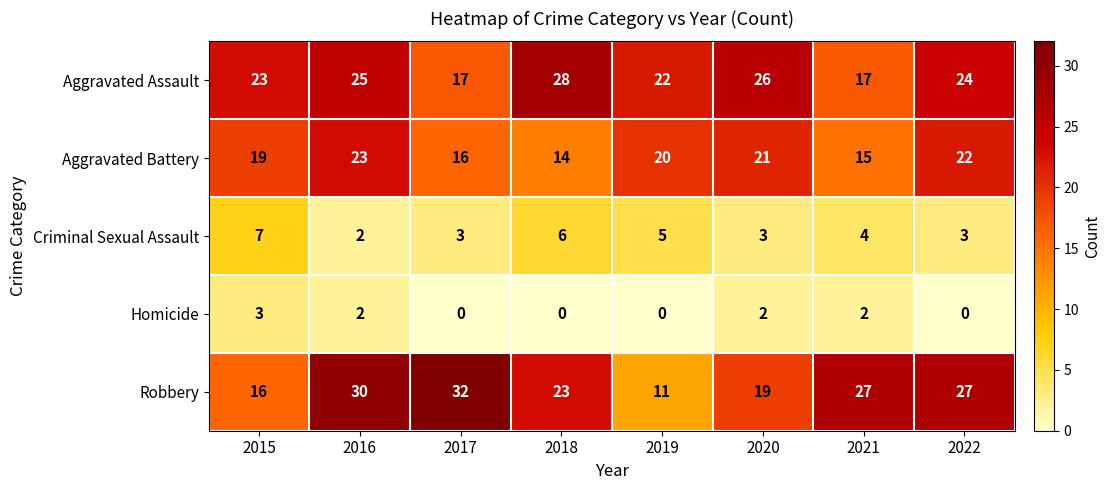

List the series in order of their peak value, lowest first.

Homicide, Criminal Sexual Assault, Aggravated Battery, Aggravated Assault, Robbery